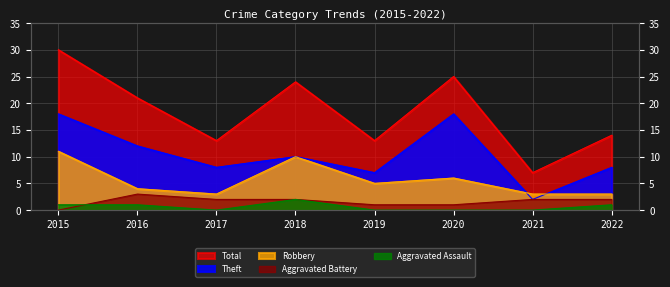

Where is Aggravated Battery nearest to the value 1?

2019